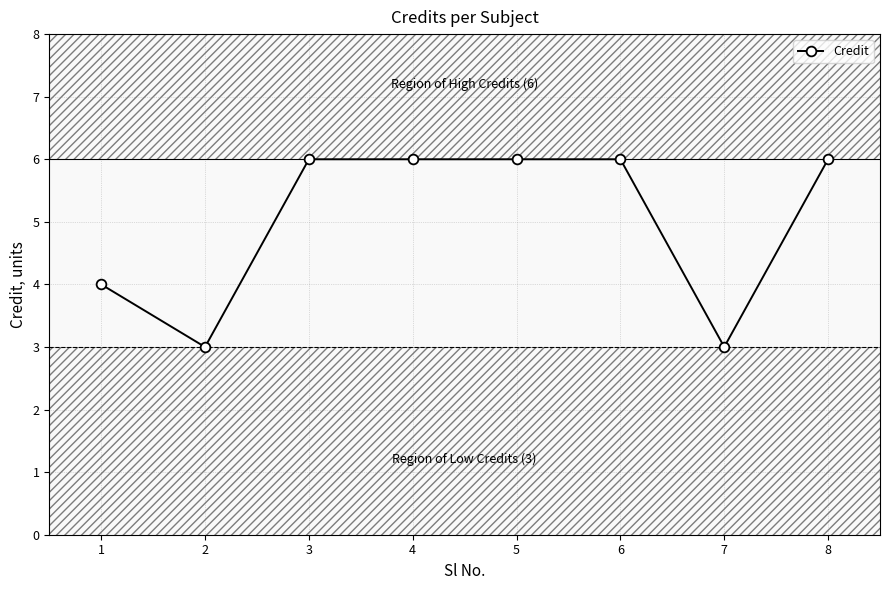

List the labels in order of value, smallest first.

2, 7, 1, 3, 4, 5, 6, 8